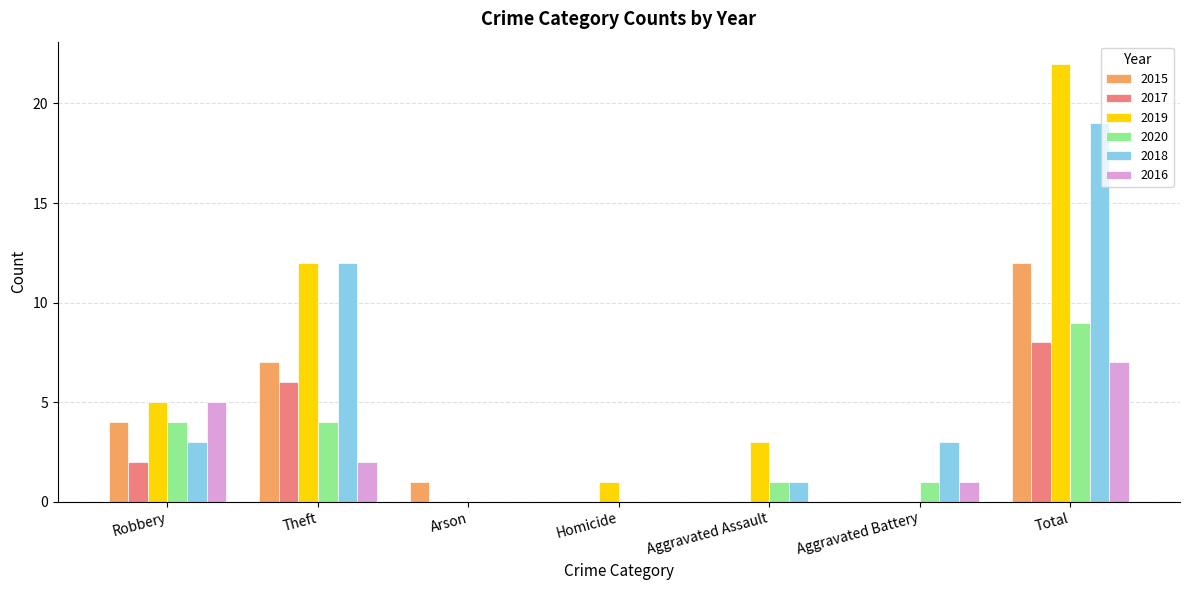

At which category is the sum across all series the highest?

Total